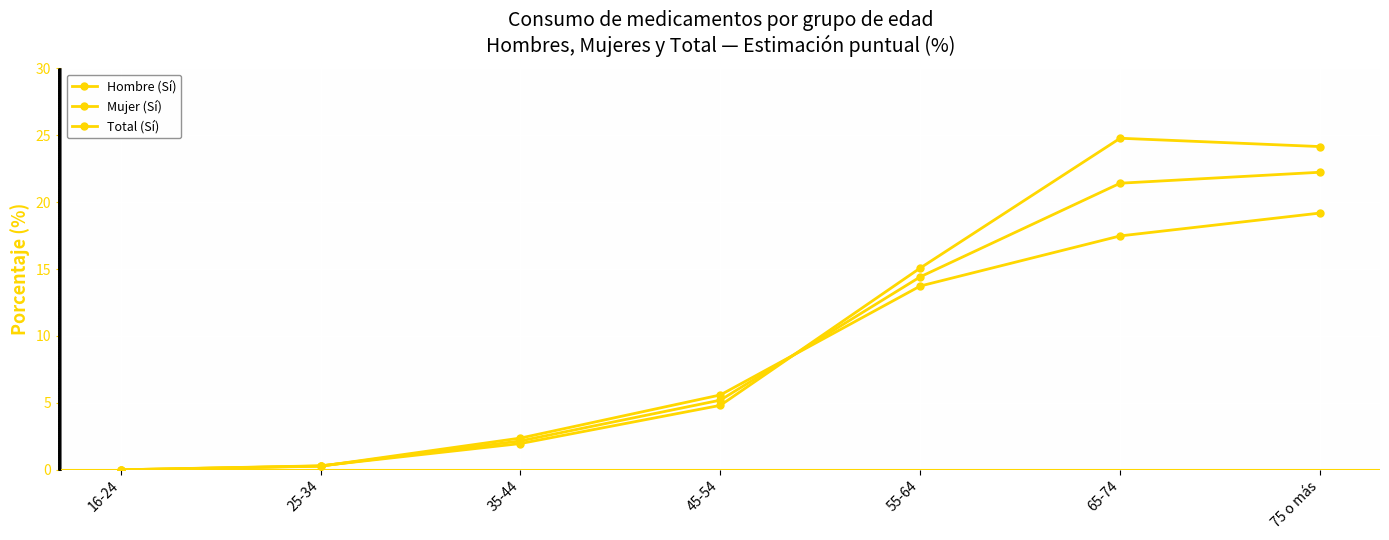

Count the number of categories in the chart.

7